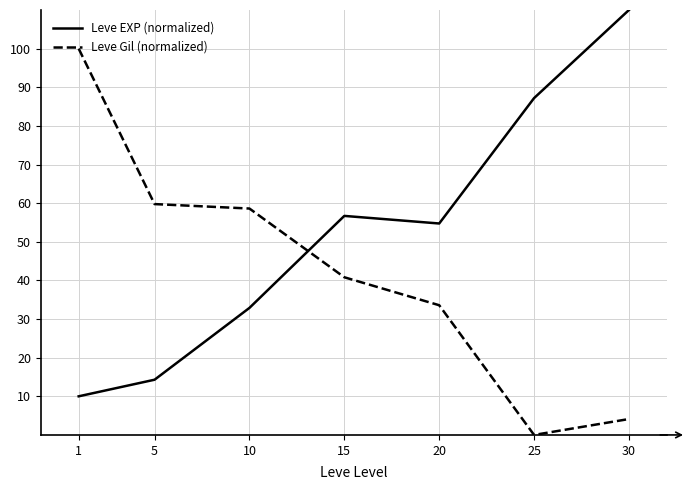

At how many categories does at least one series exceed 27?

7